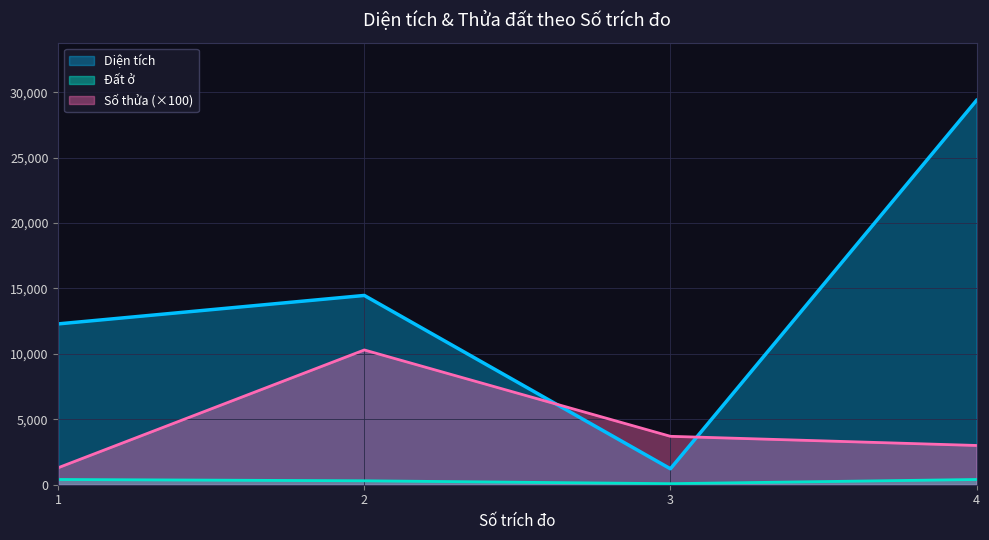

The value of Số thửa at 3 is 3700.0. True or false?

True